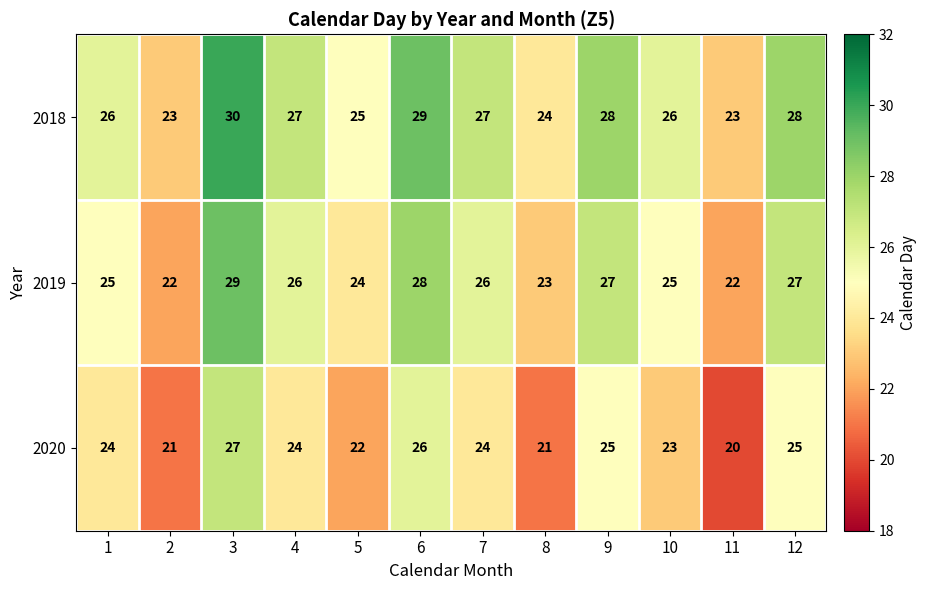

What is the difference between the maximum and minimum values in the 2018 series?

7